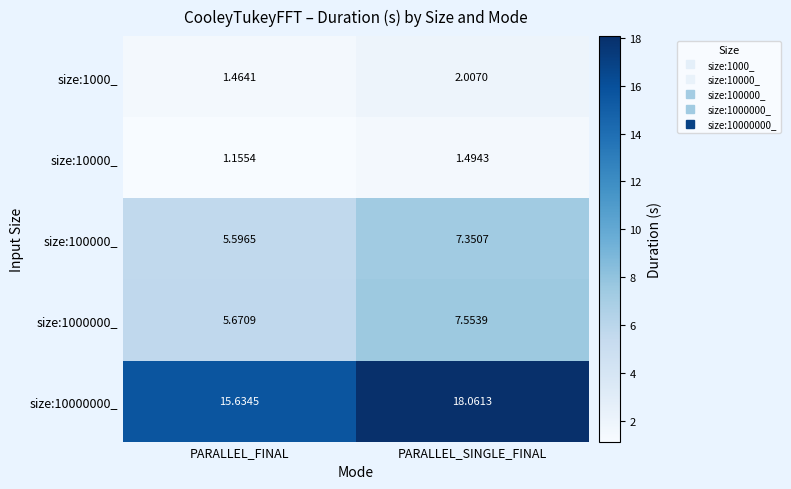

Where does the size:1000_ series first go above 2?

PARALLEL_SINGLE_FINAL